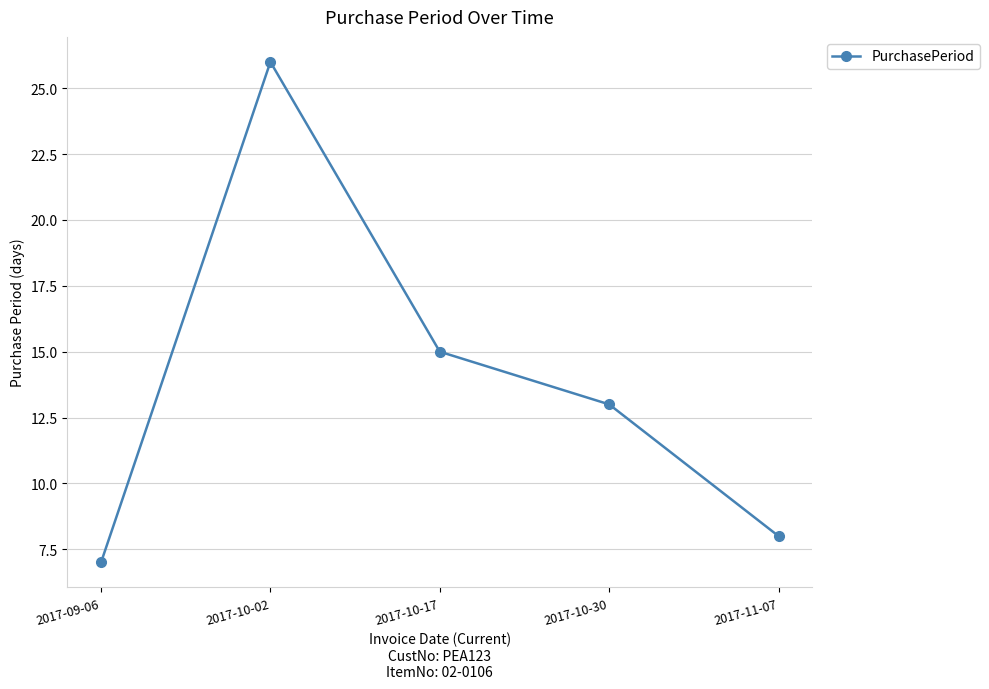

Reading right to left, transcribe all the data shown in this chart.

2017-11-07=8	2017-10-30=13	2017-10-17=15	2017-10-02=26	2017-09-06=7